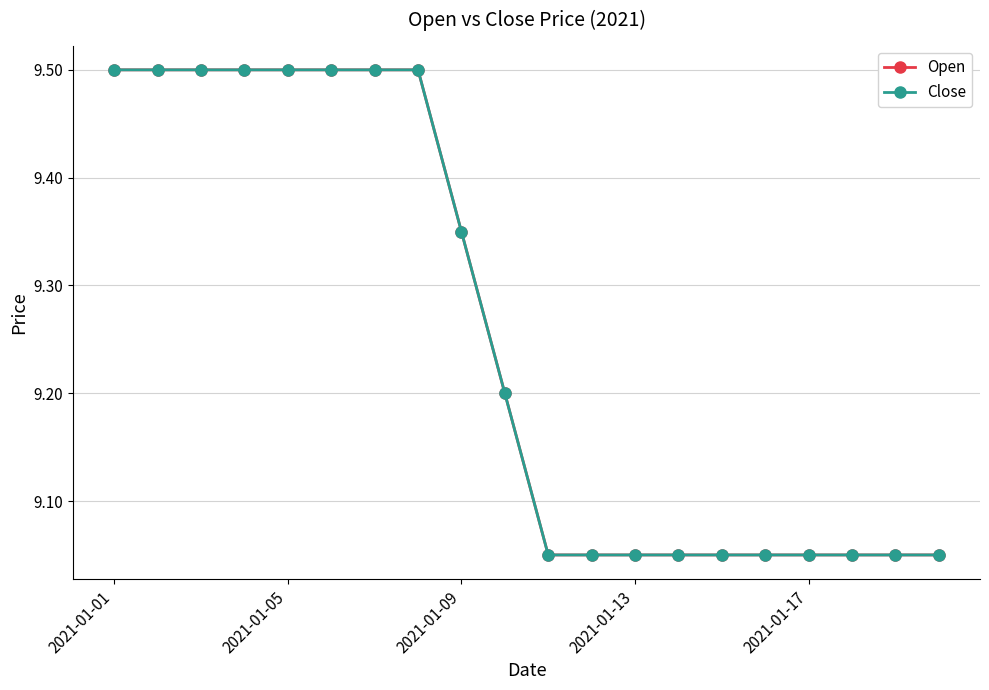

What is the average value of the Open series?

9.3